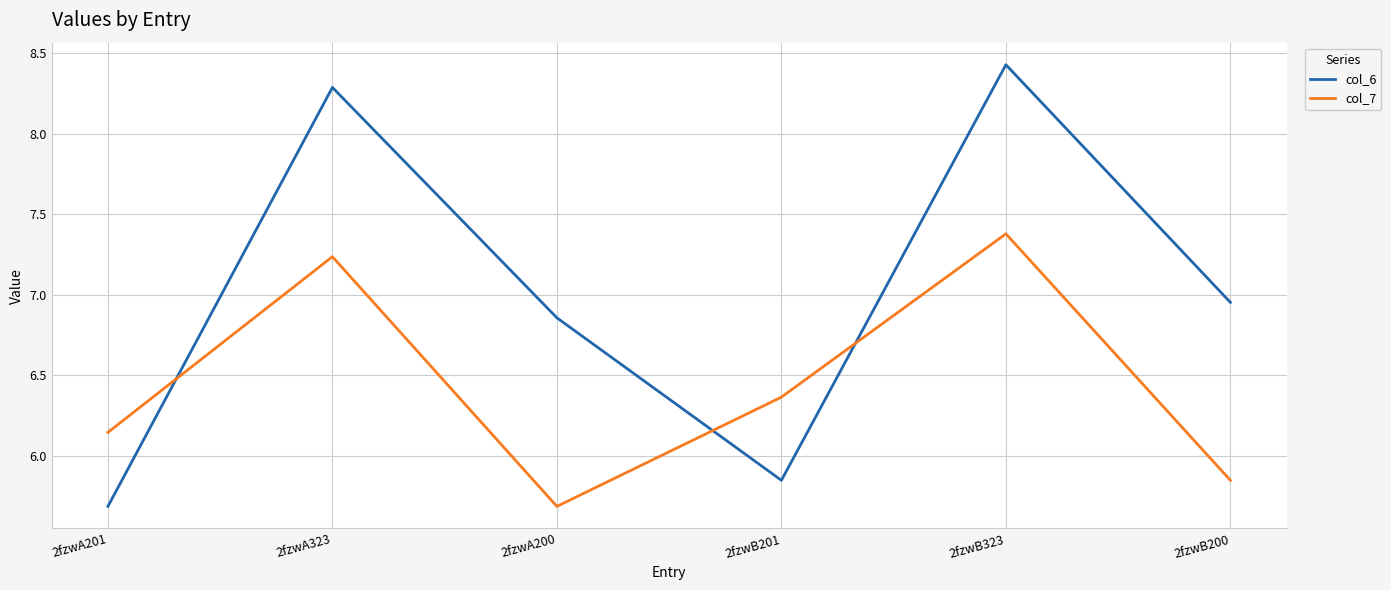

List the series in order of their overall mean, lowest first.

col_7, col_6